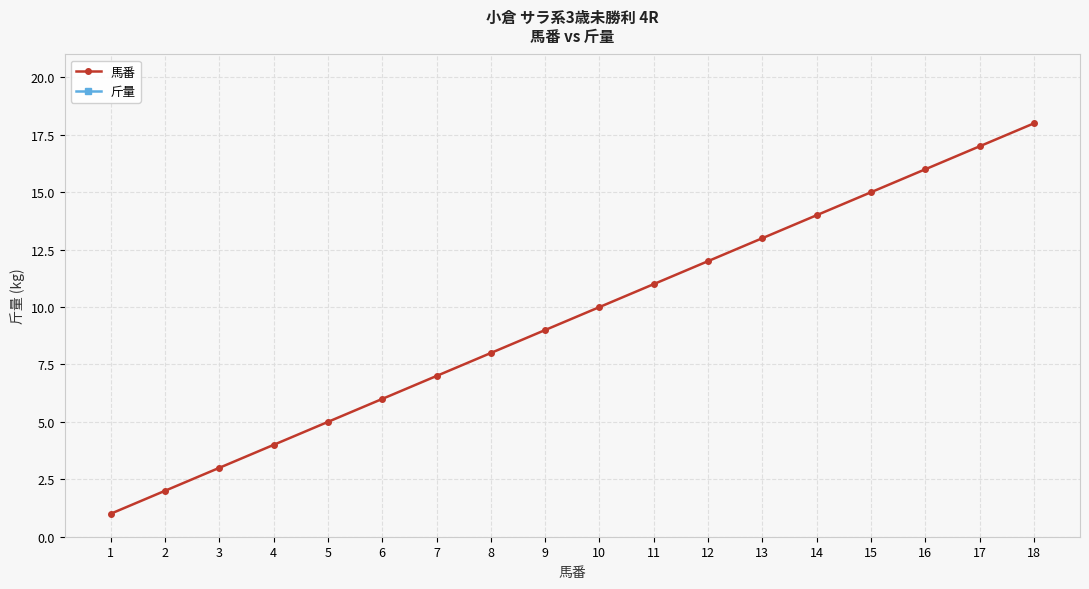

True or false: 馬番 has more than 2 points higher than both neighbors.

False